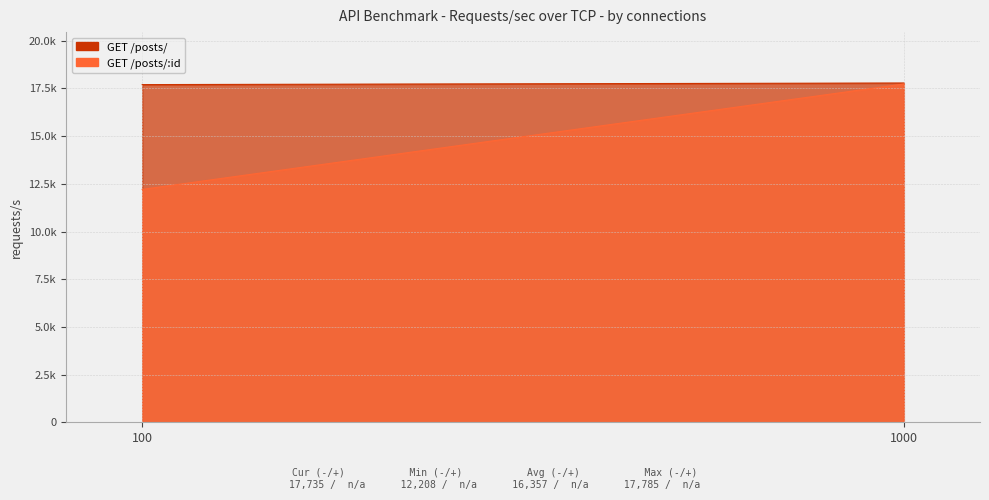

What is the sum of the GET /posts/ - Requests/sec values at 100 and 1000?

35486